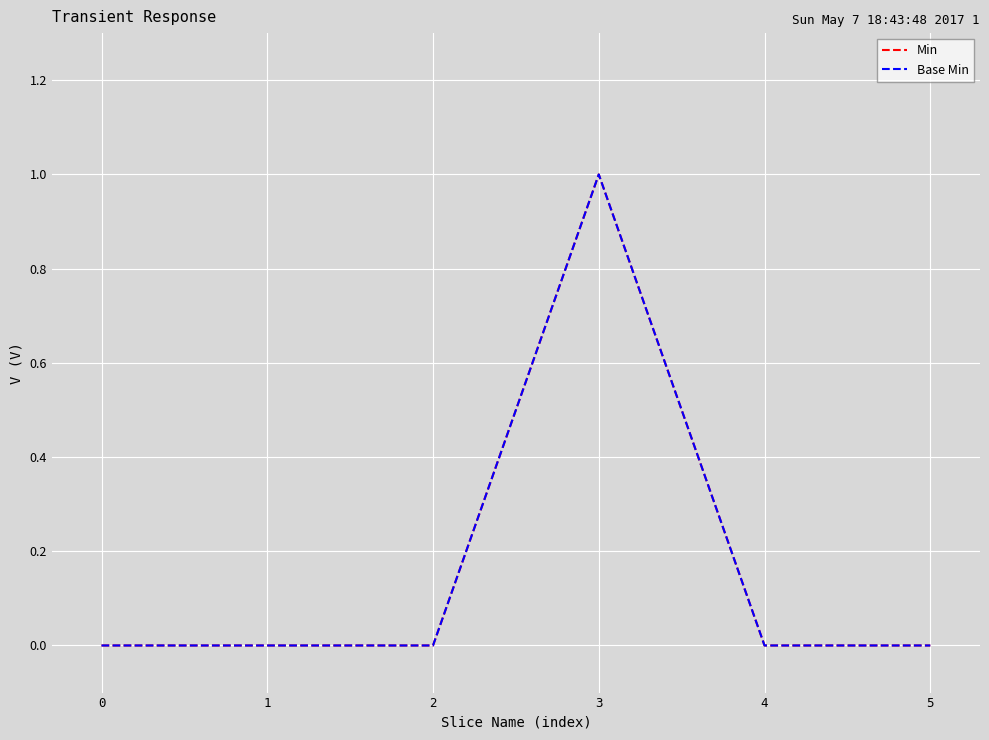

How many Min values are between 0 and 1?

6